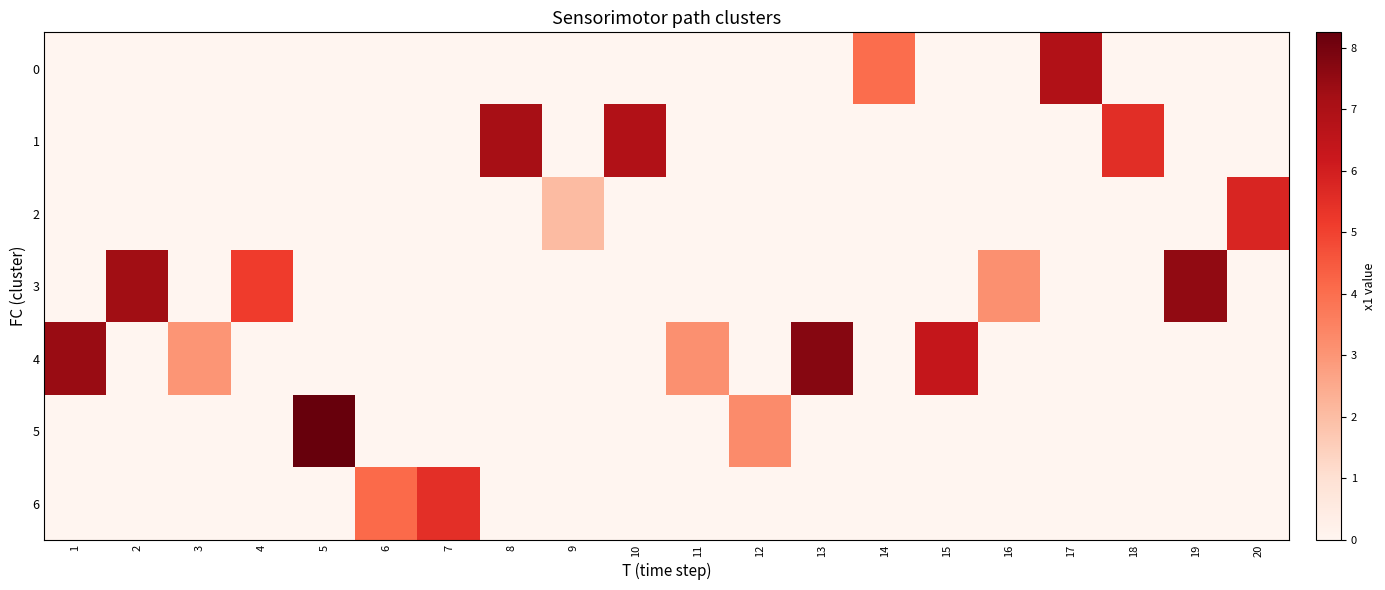

At 20, list the series in order from smallest to largest.

row_0, row_1, row_3, row_4, row_5, row_6, row_2